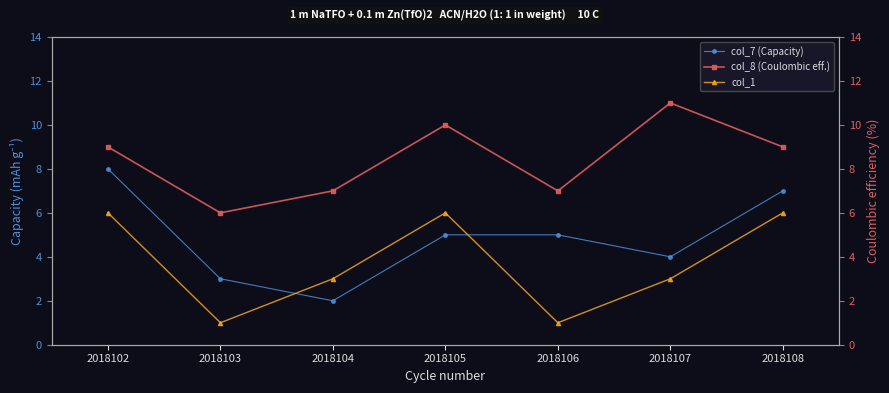

True or false: col_7 (Capacity) has a value of 7 at 2018108.

True